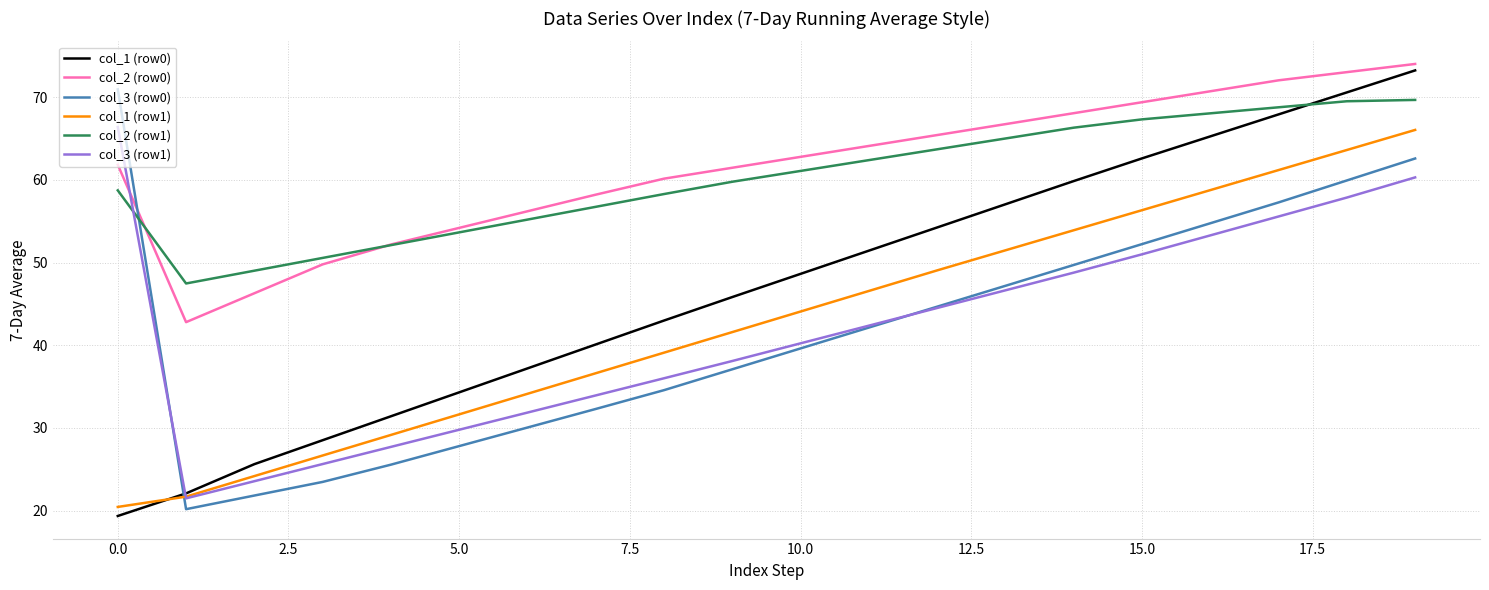

What is the maximum value shown in the chart?

74.0